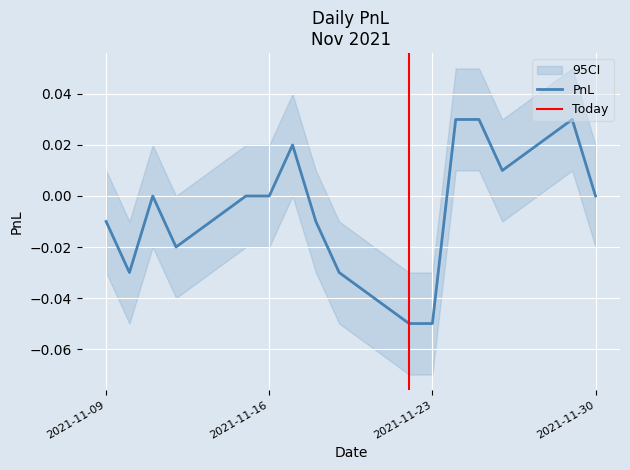

What is the sum of all values?

-0.1